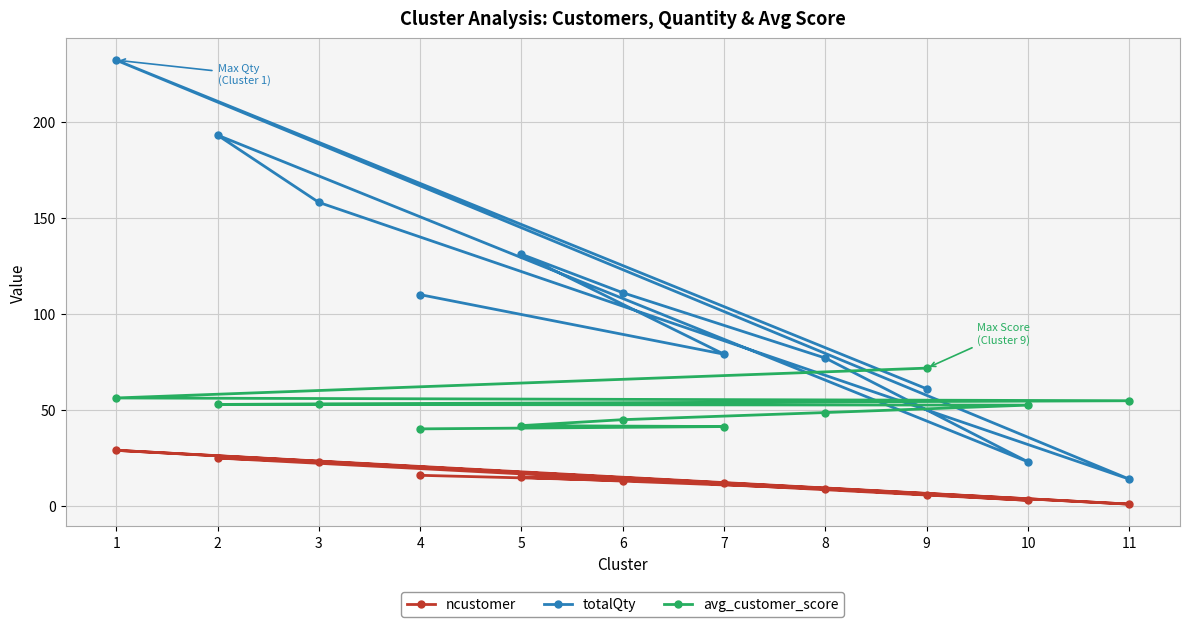

What is the approximate value of avg_customer_score at 11?

54.8